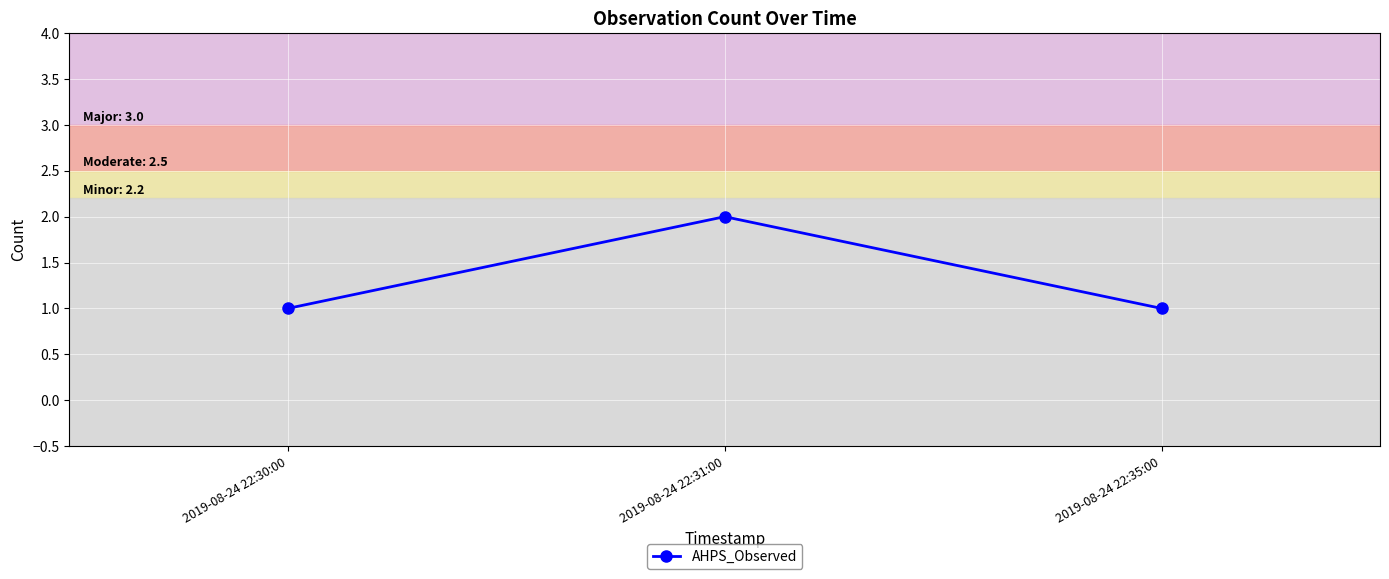

Count the values in the range 1 to 2.

3